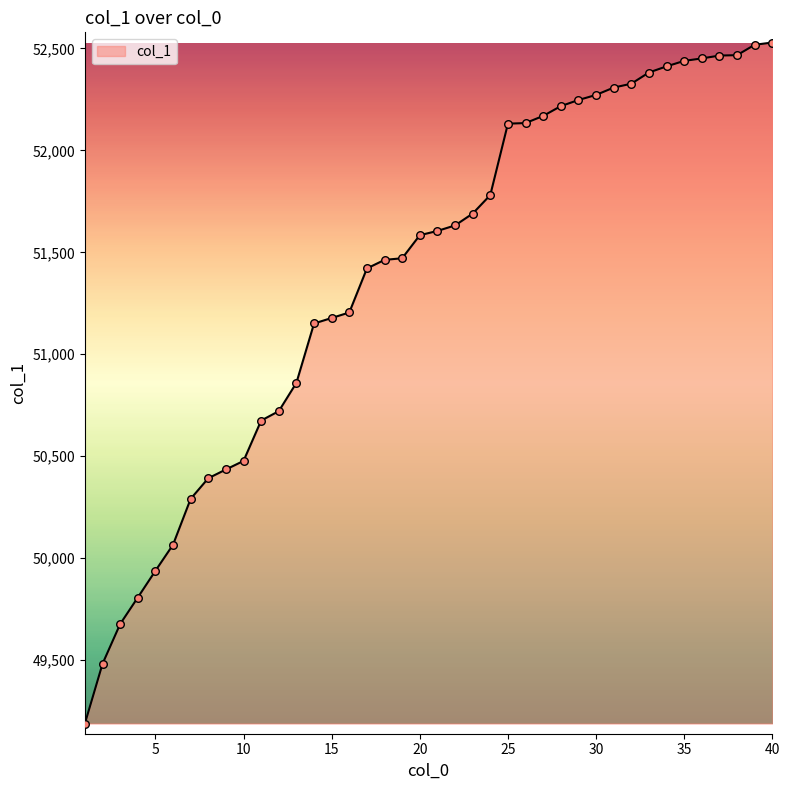

What is the difference between the maximum and minimum values?

3340